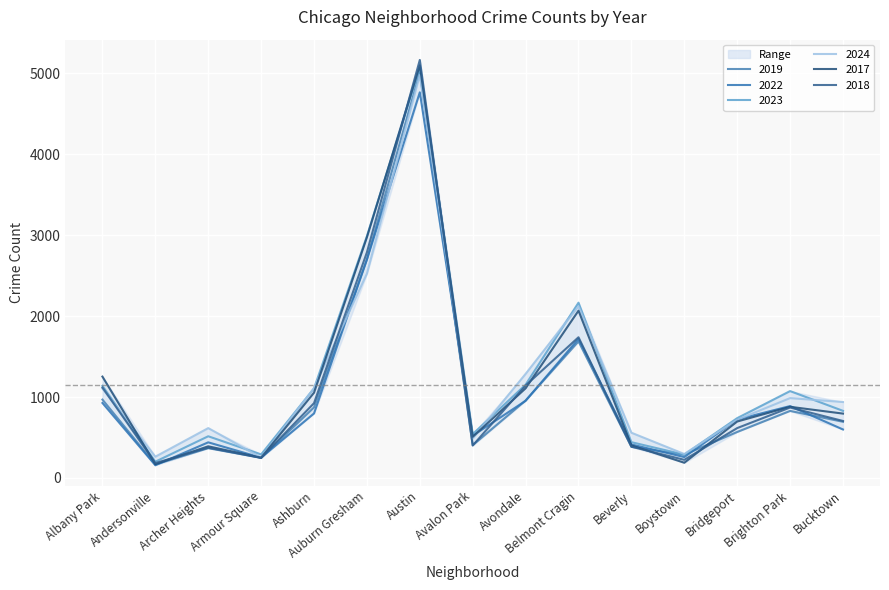

The 2017 series shows 290 at Boystown. True or false?

False